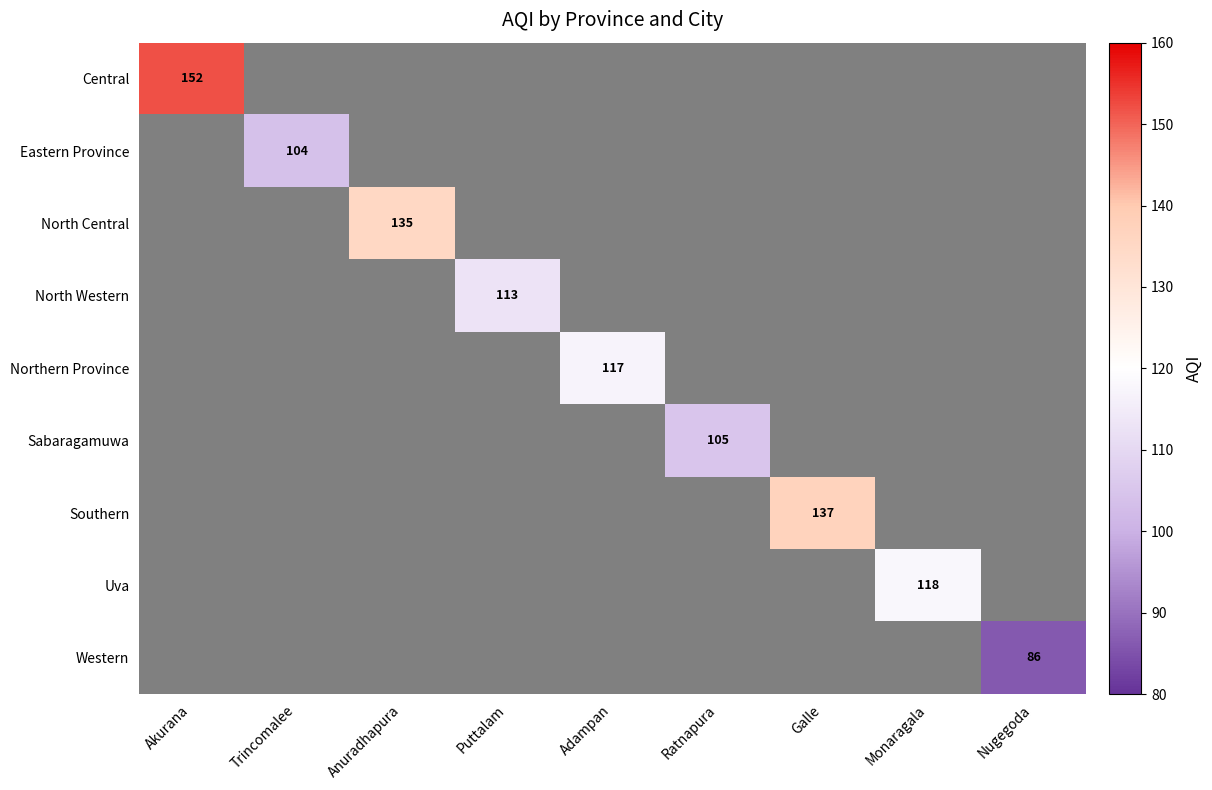

The Northern Province series shows 117 at Adampan. True or false?

True